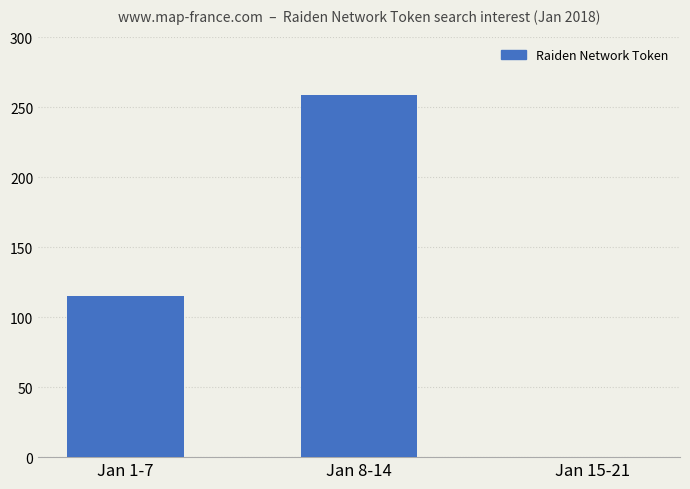

What is the maximum value shown in the chart?

259